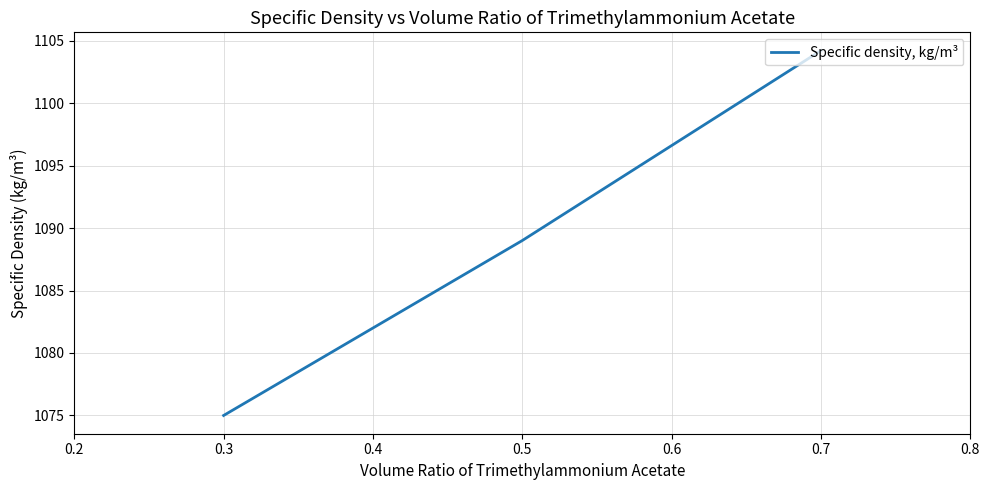

What is the approximate value at 0.3?

1075.0